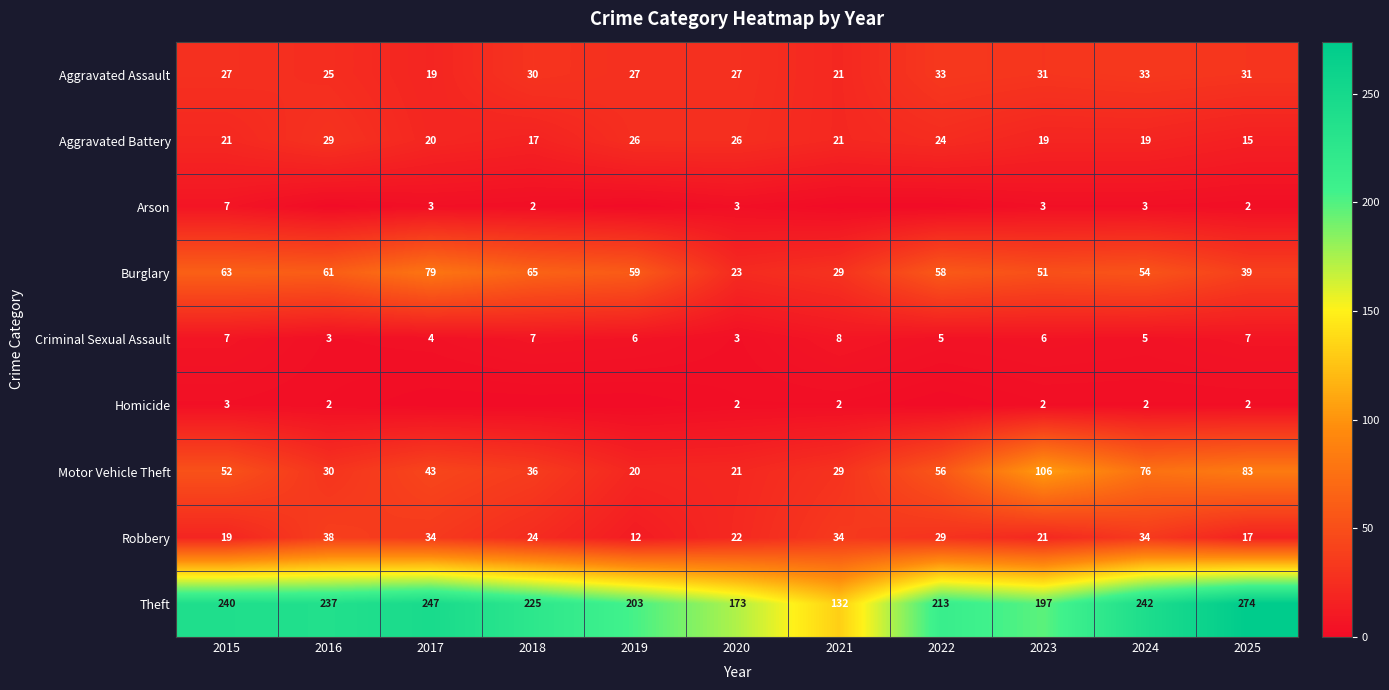

What is the sum of all Robbery values?

284